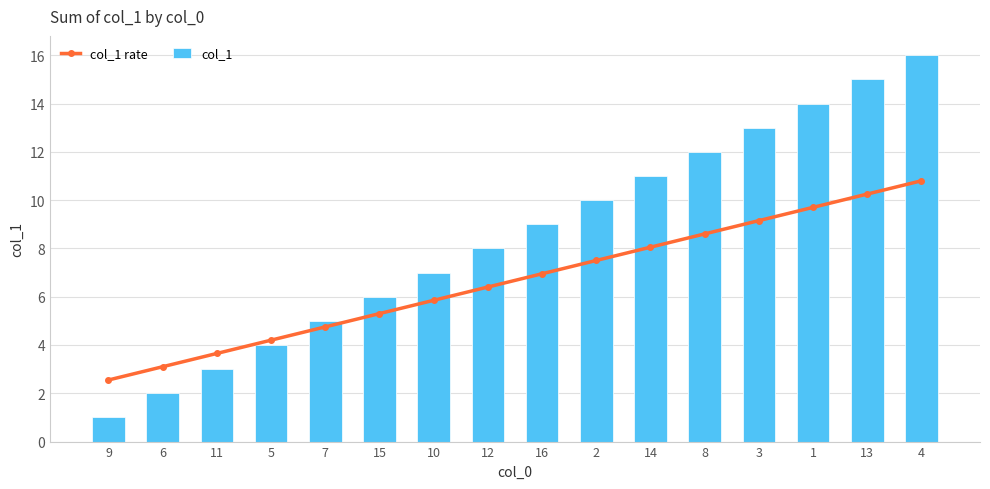

The value of col_1 at 4 is 4.9. True or false?

False